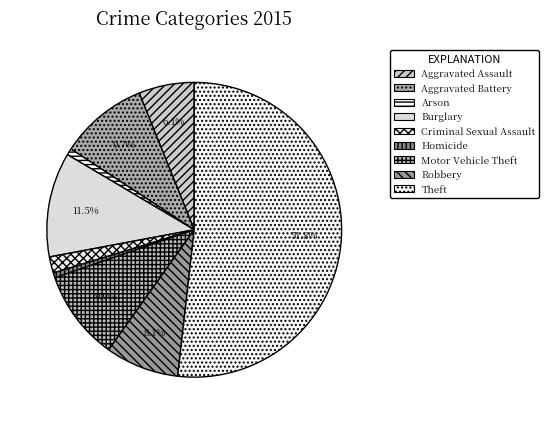

What is the ratio of the value at Robbery to the value at Aggravated Battery?

0.8